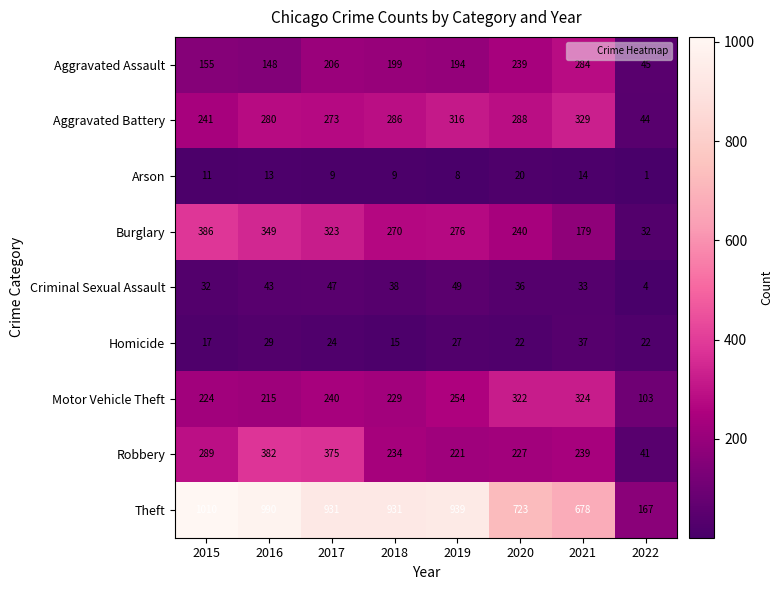

At which label is Burglary closest to 209?

2021